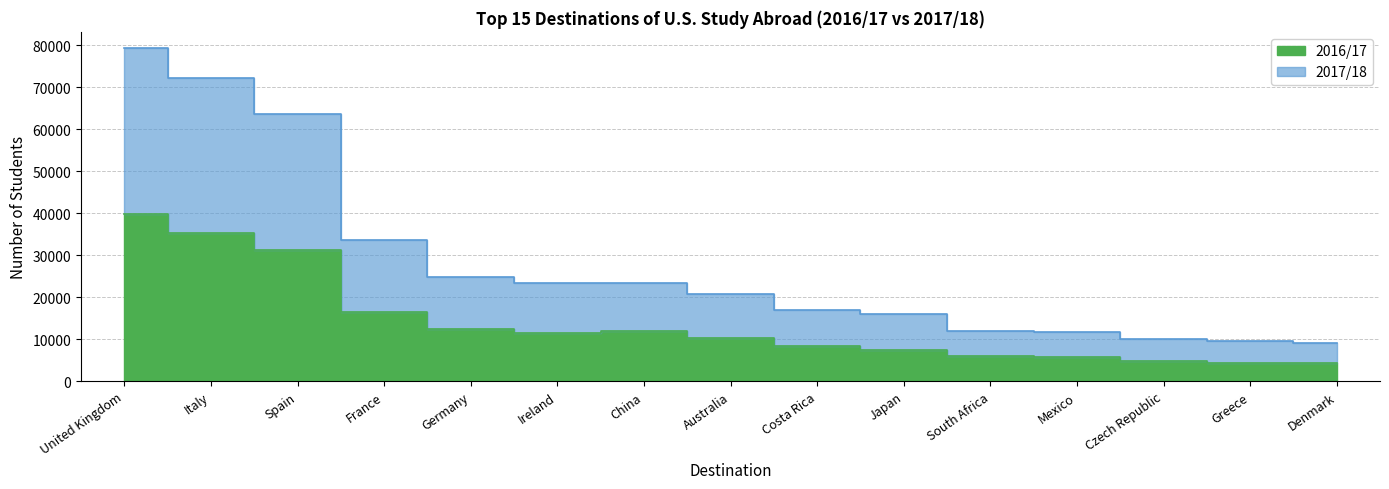

What is the total value across all series at China?

35433